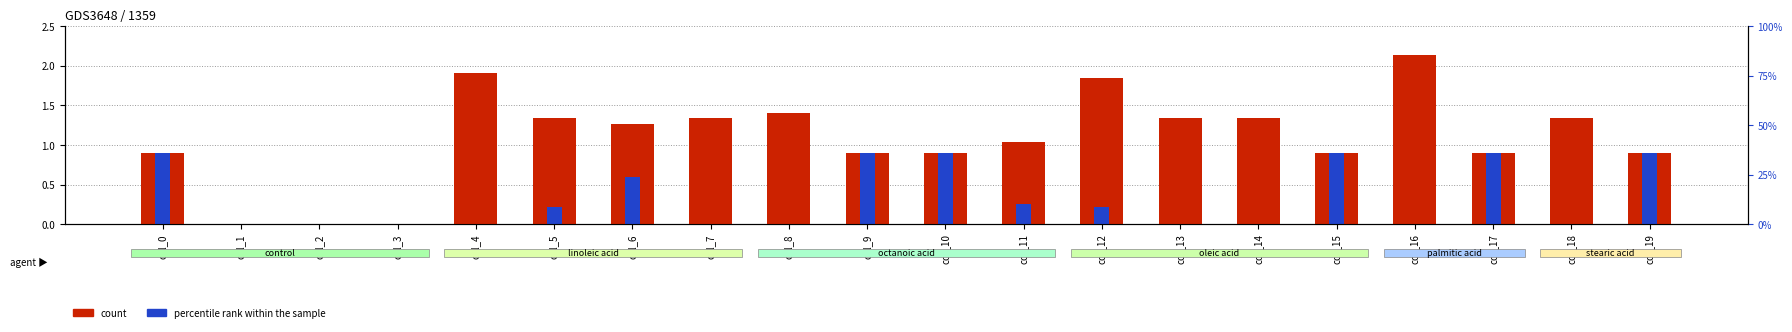

Where is percentile rank within the sample nearest to the value 0?

col_1